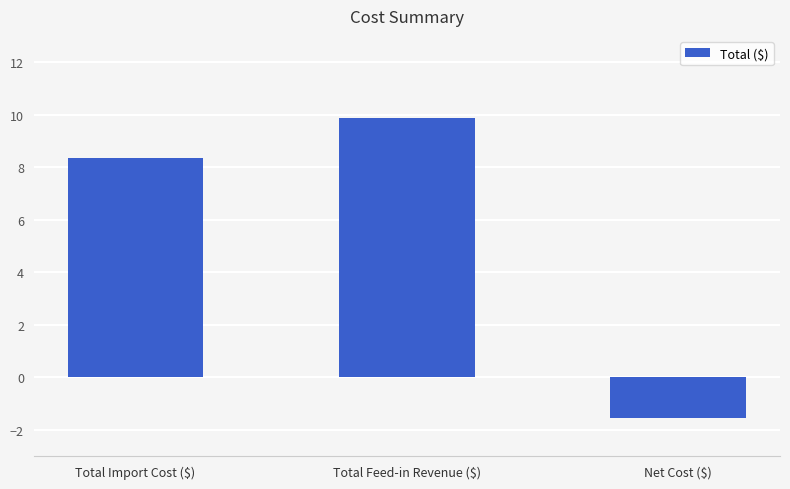

What is the difference between the maximum and minimum values?

11.4